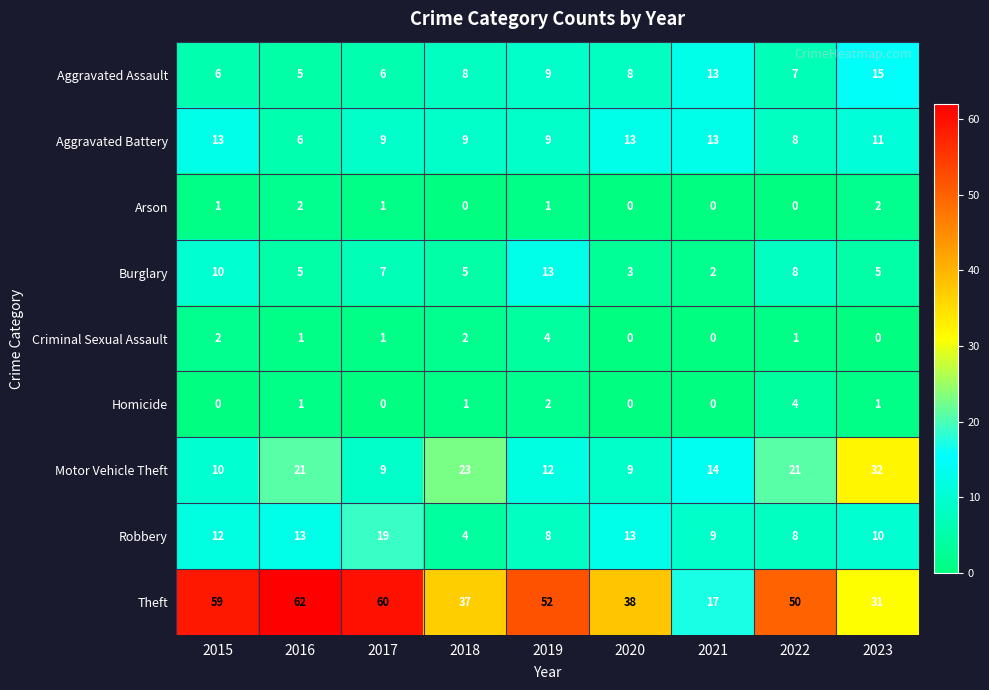

What is the greatest value displayed?

62